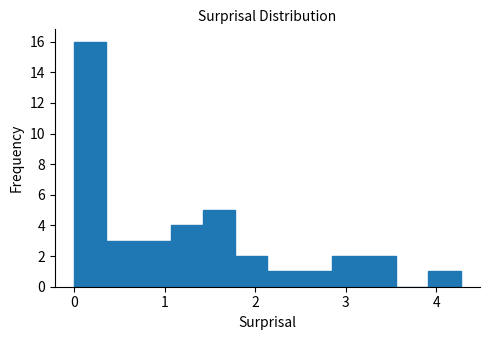

Around what value on the x-axis is the tallest bar? Give the approximate position of its centre, as read against the axis.

0.2